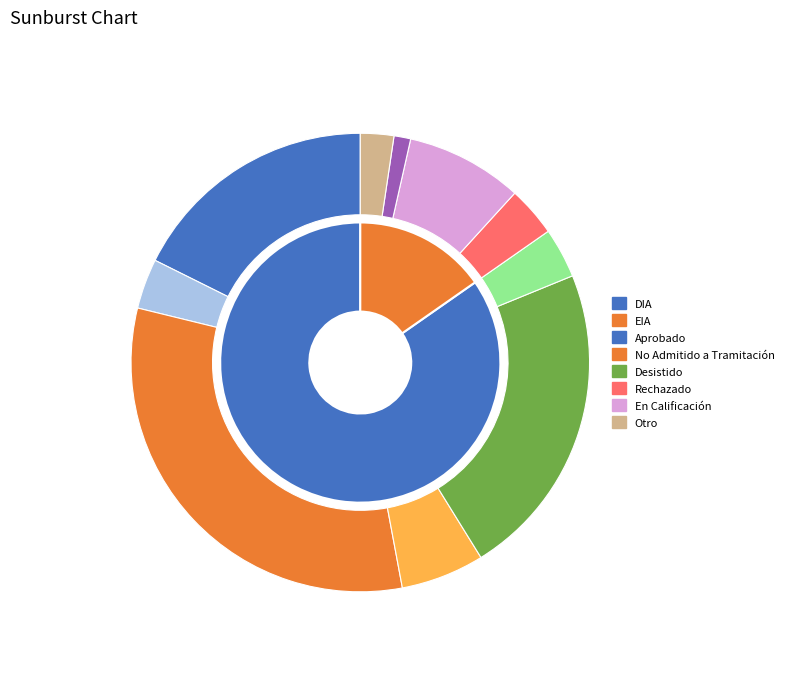

Is it true that EIA is 26% of the pie?

False